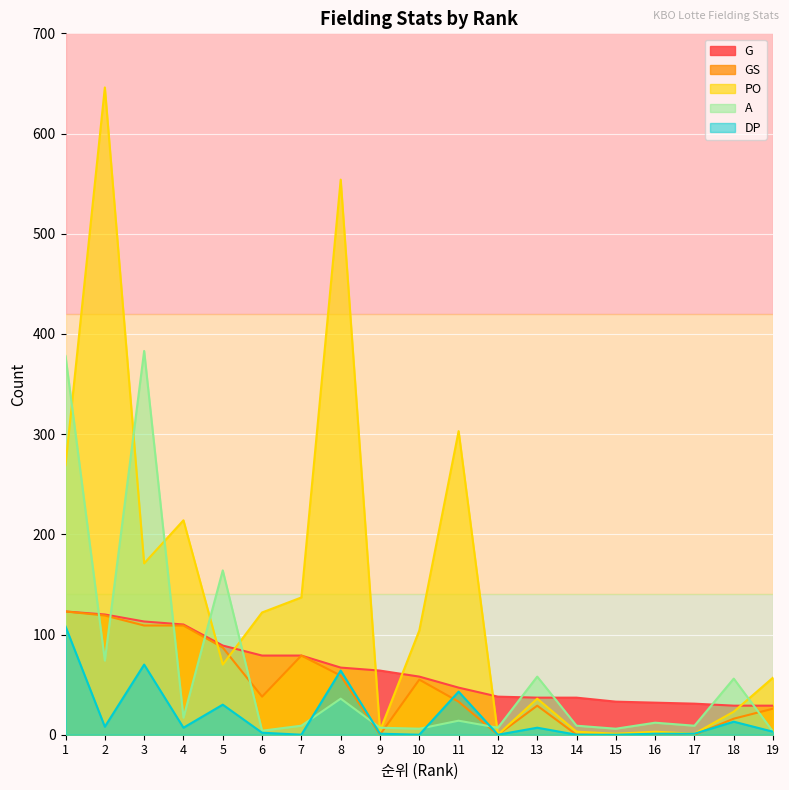

True or false: G and DP intersect in this chart.

False